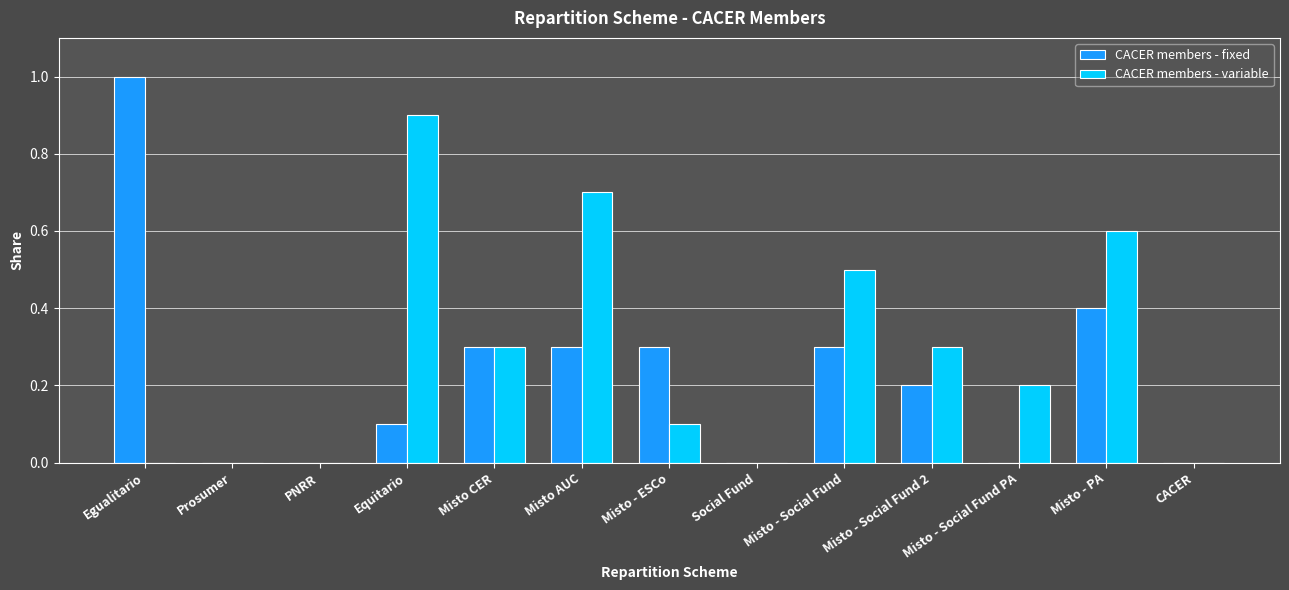

What is the spread (max minus min) of values at Equitario?

0.8